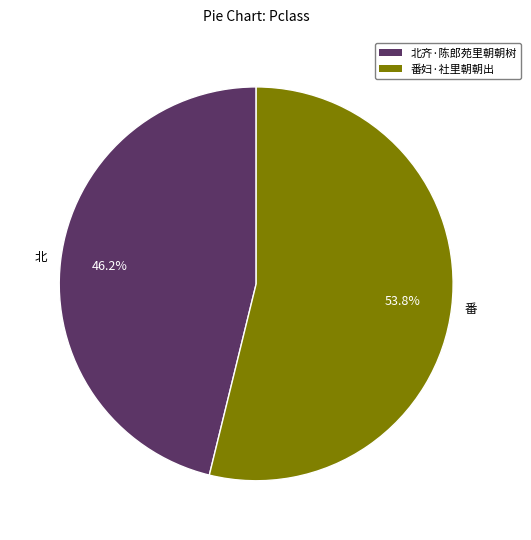

What percentage is the 北齐·陈郎苑里朝朝树 slice, to the nearest percent?

46%